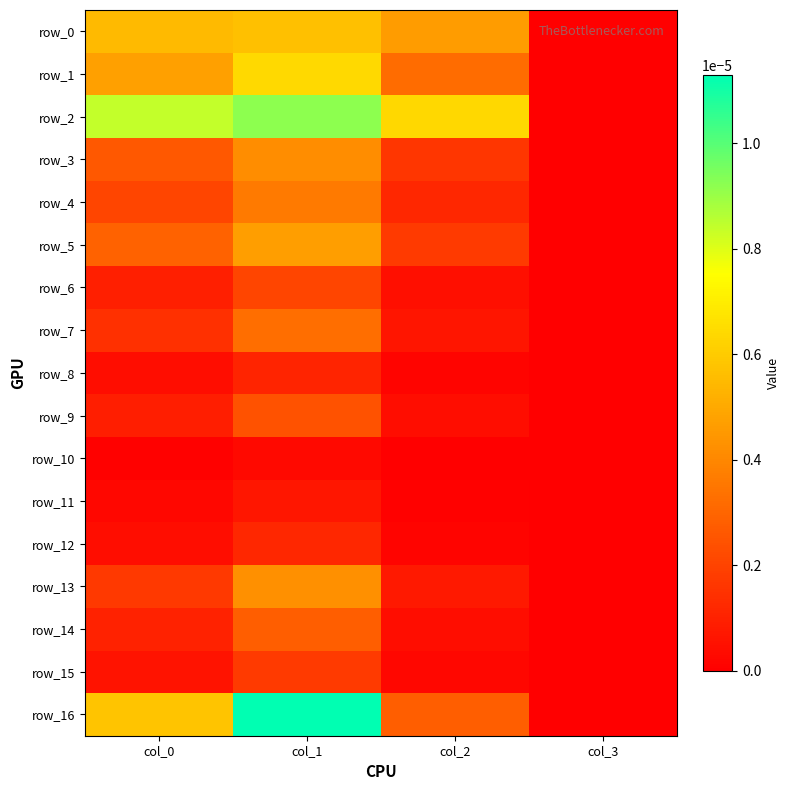

Rank the categories by row_11 value from highest to lowest.

col_1, col_0, col_2, col_3